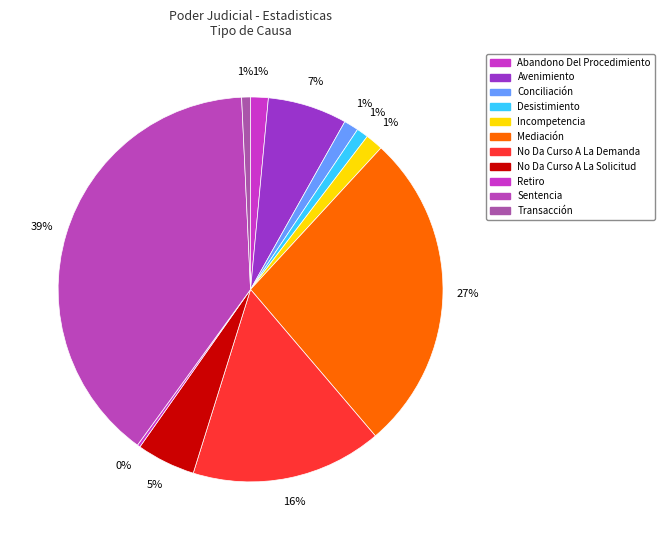

To the nearest percent, what percentage of the pie is Abandono Del Procedimiento?

1%